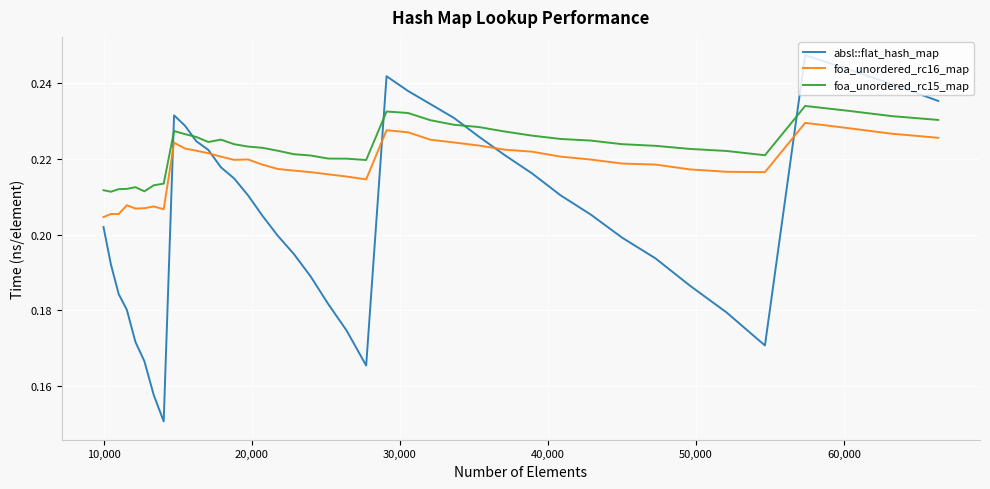

Which series has the largest range (max minus min)?

absl::flat_hash_map